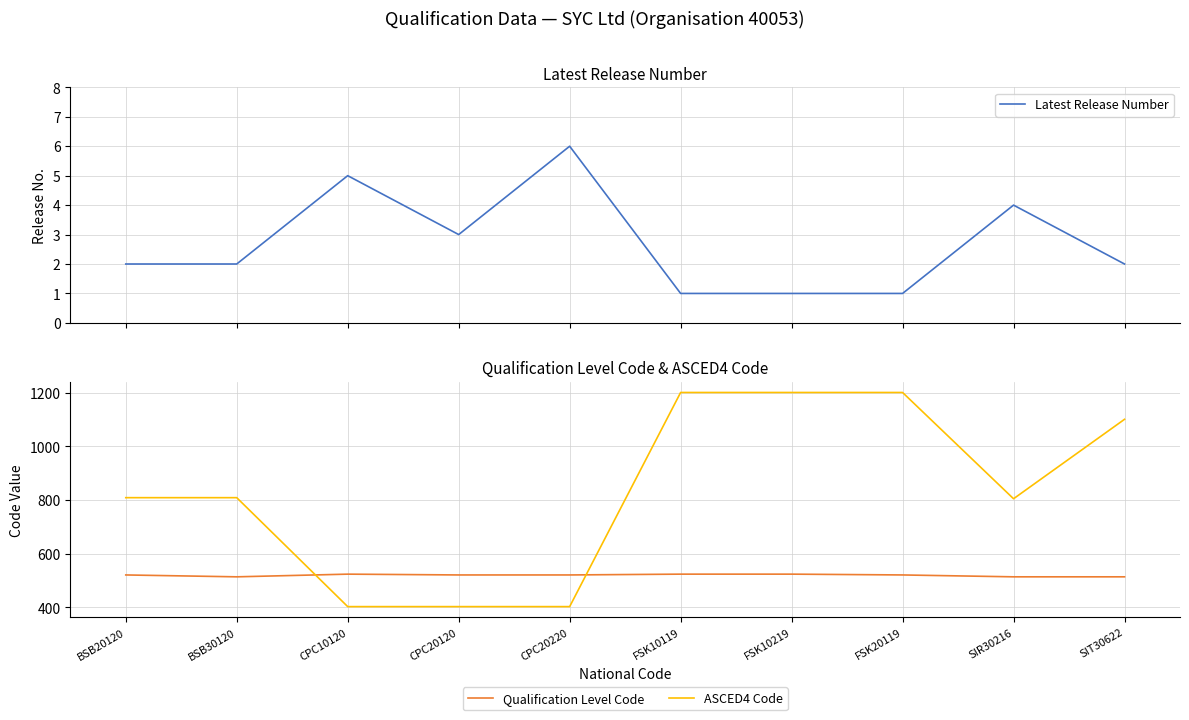

Rank the series by their average value, from lowest to highest.

Latest Release Number, Qualification Level Code, ASCED4 Code